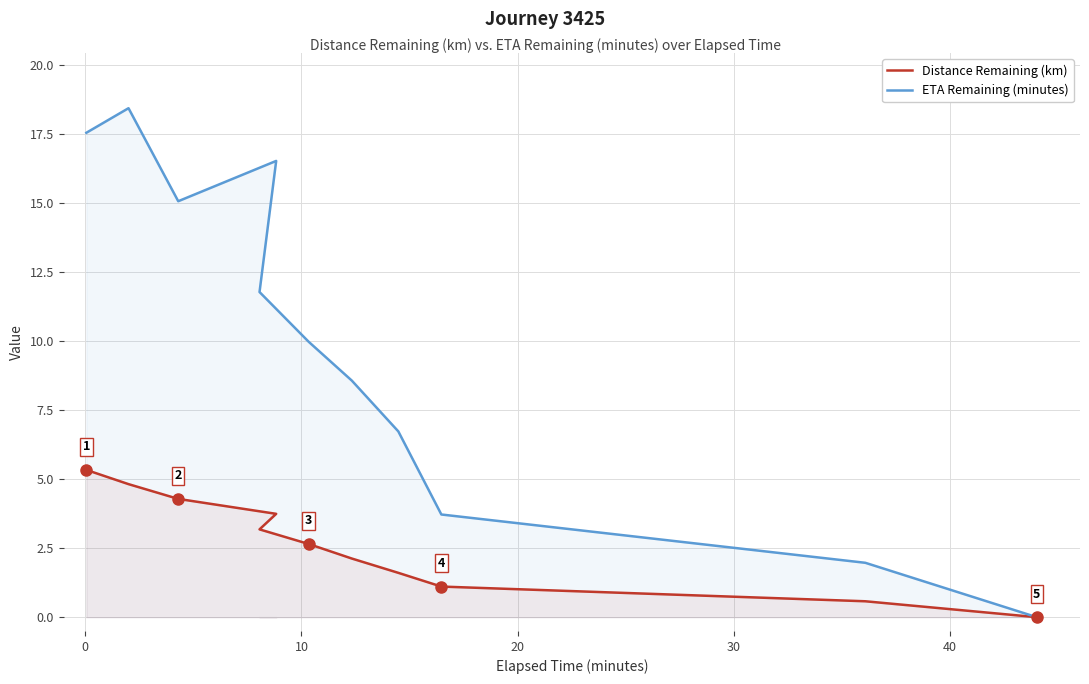

True or false: ETA Remaining (minutes) and Distance Remaining (km) intersect in this chart.

False